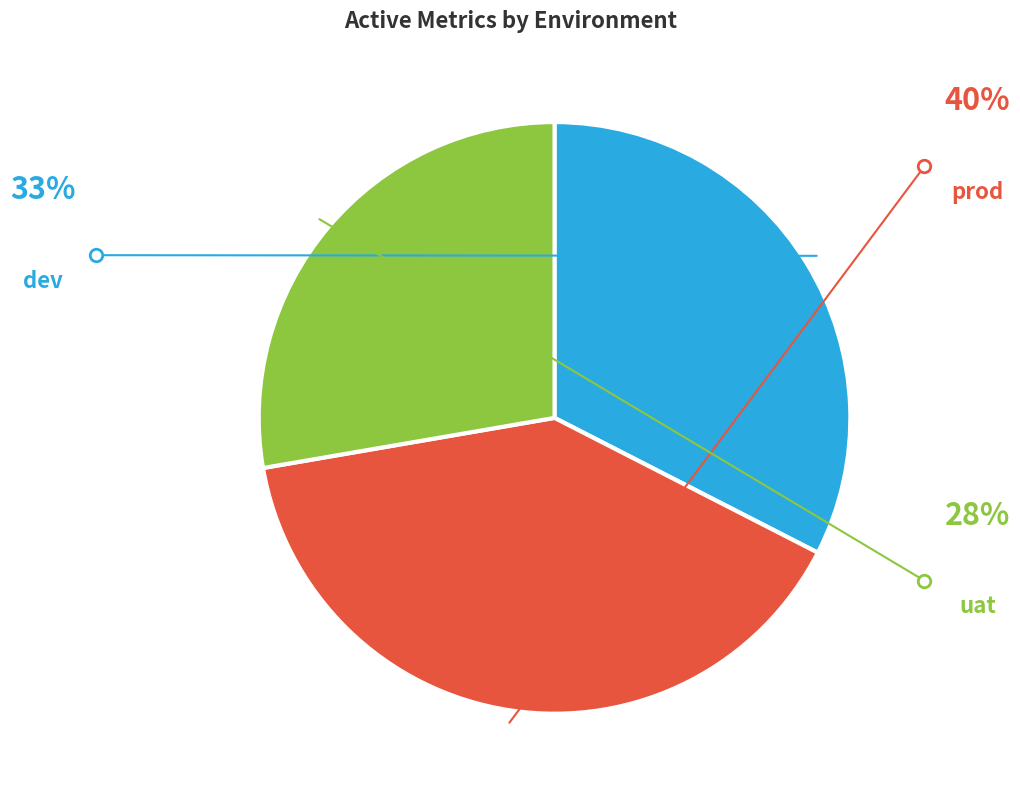

Does any single category account for the majority?

No